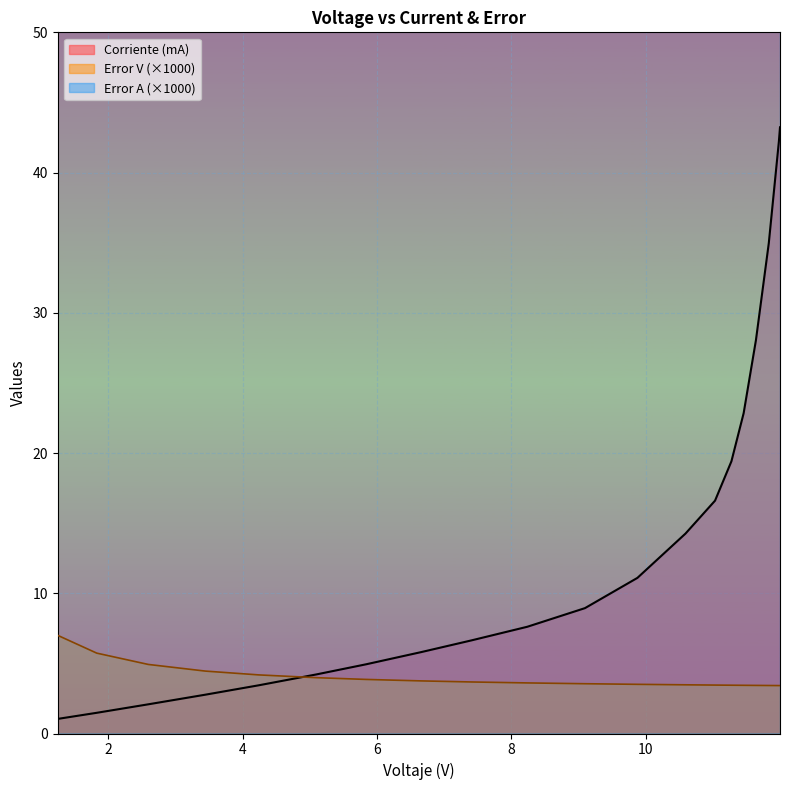

List the series in order of their peak value, highest first.

Error A, Corriente (mA), Error V